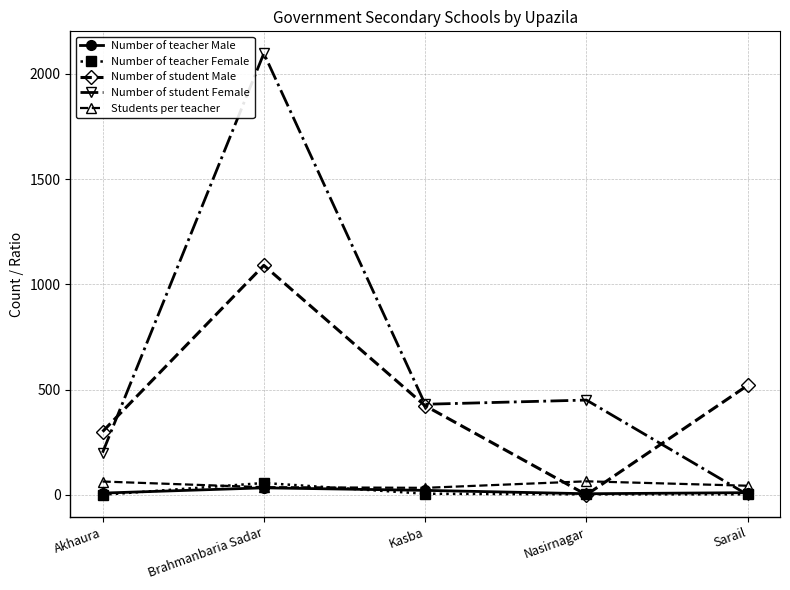

What is the label of the 3rd point from the right?

Kasba